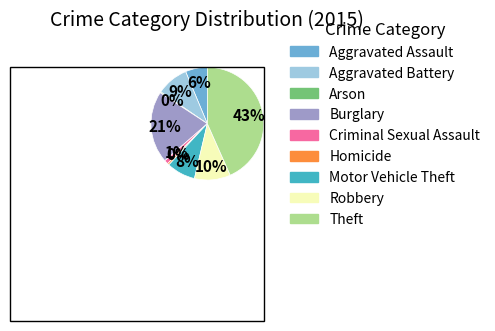

To the nearest percent, what is the average slice percentage?

11%